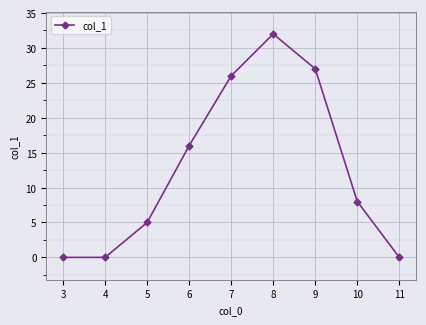

Does the chart display data point markers on the line(s)?

Yes